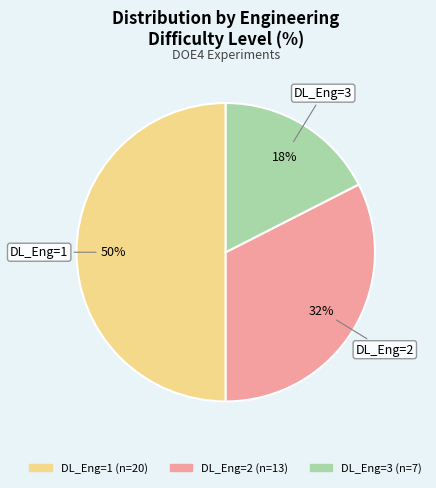

Between DL_Eng=3 and DL_Eng=1, which is larger?

DL_Eng=1